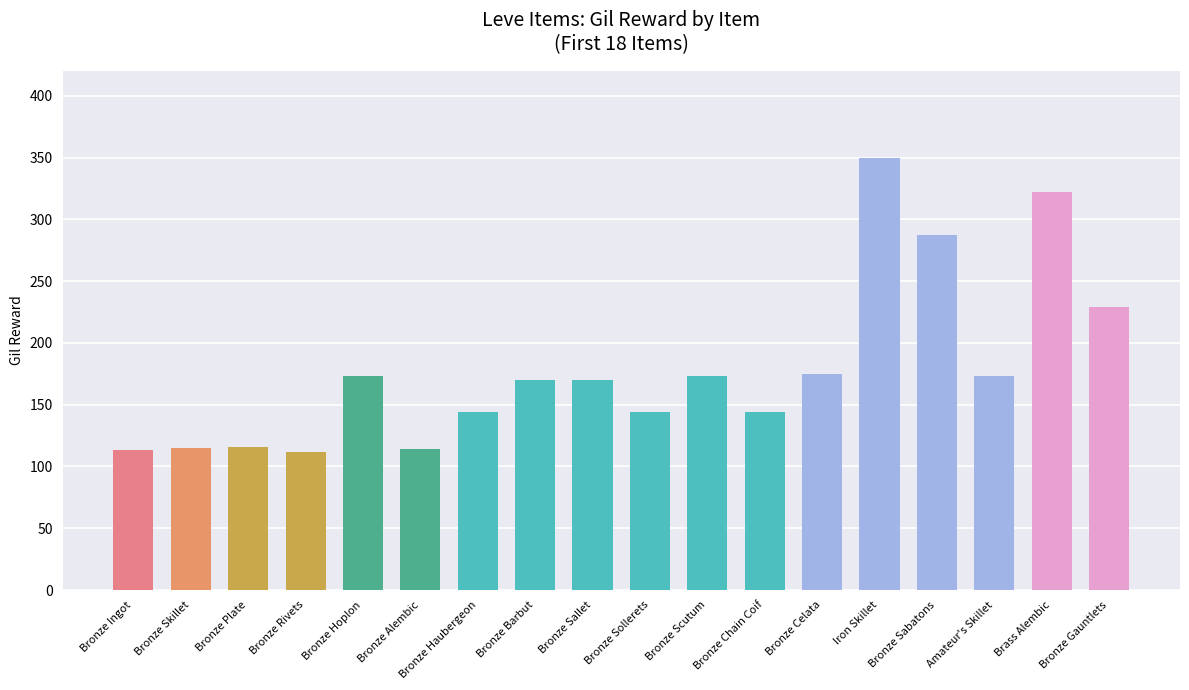

What is the smallest value displayed?

112